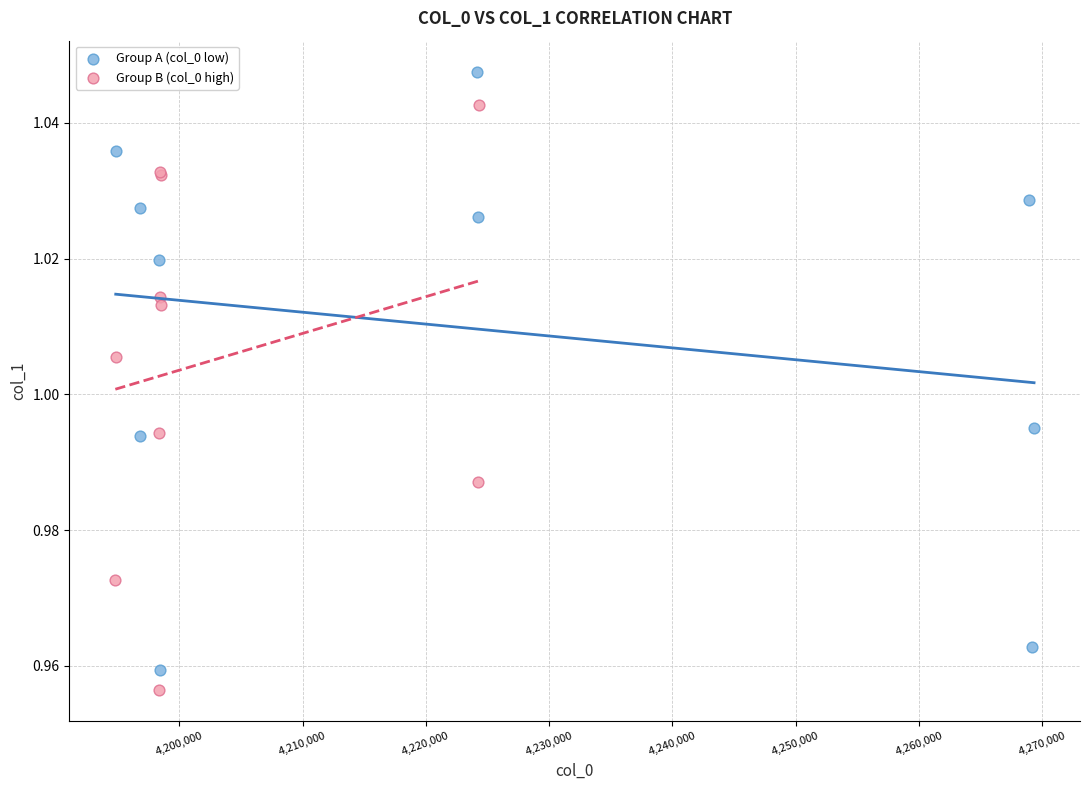

Which series has the largest Y range (max minus min)?

Group A (col_0 low)